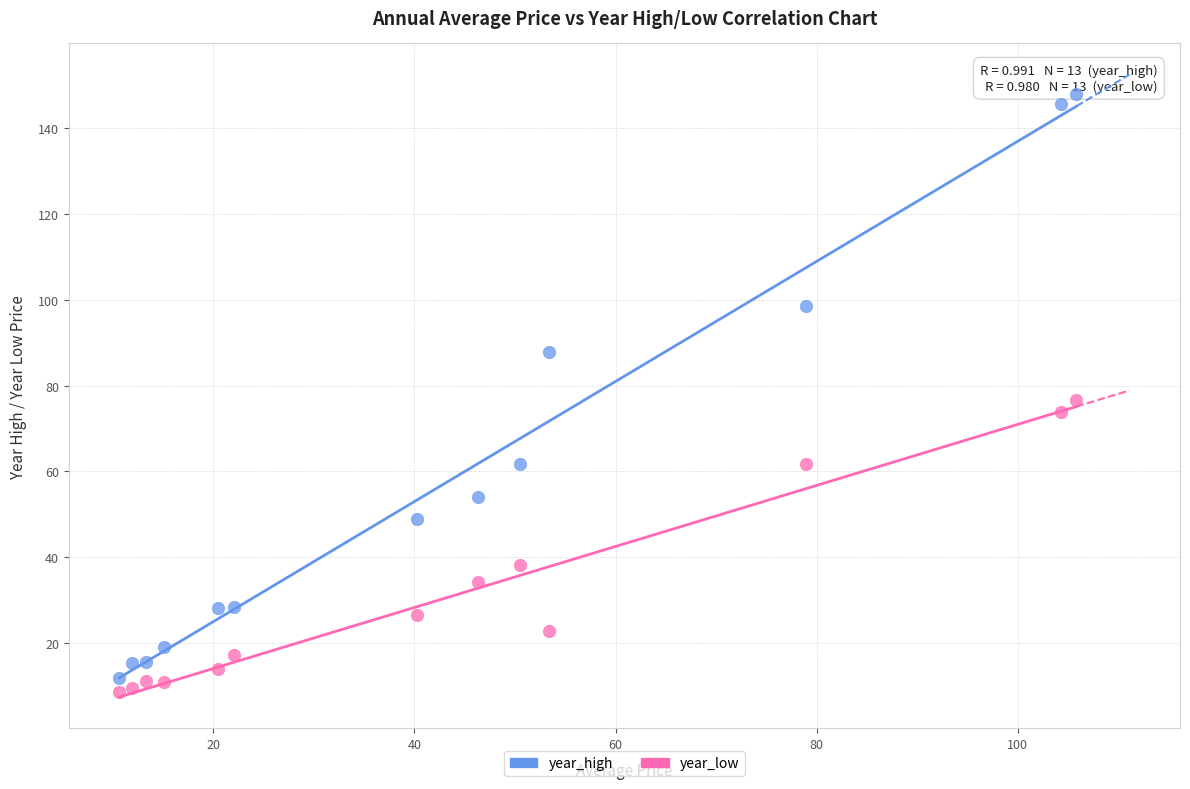

Which series reaches the maximum Y coordinate?

year_high